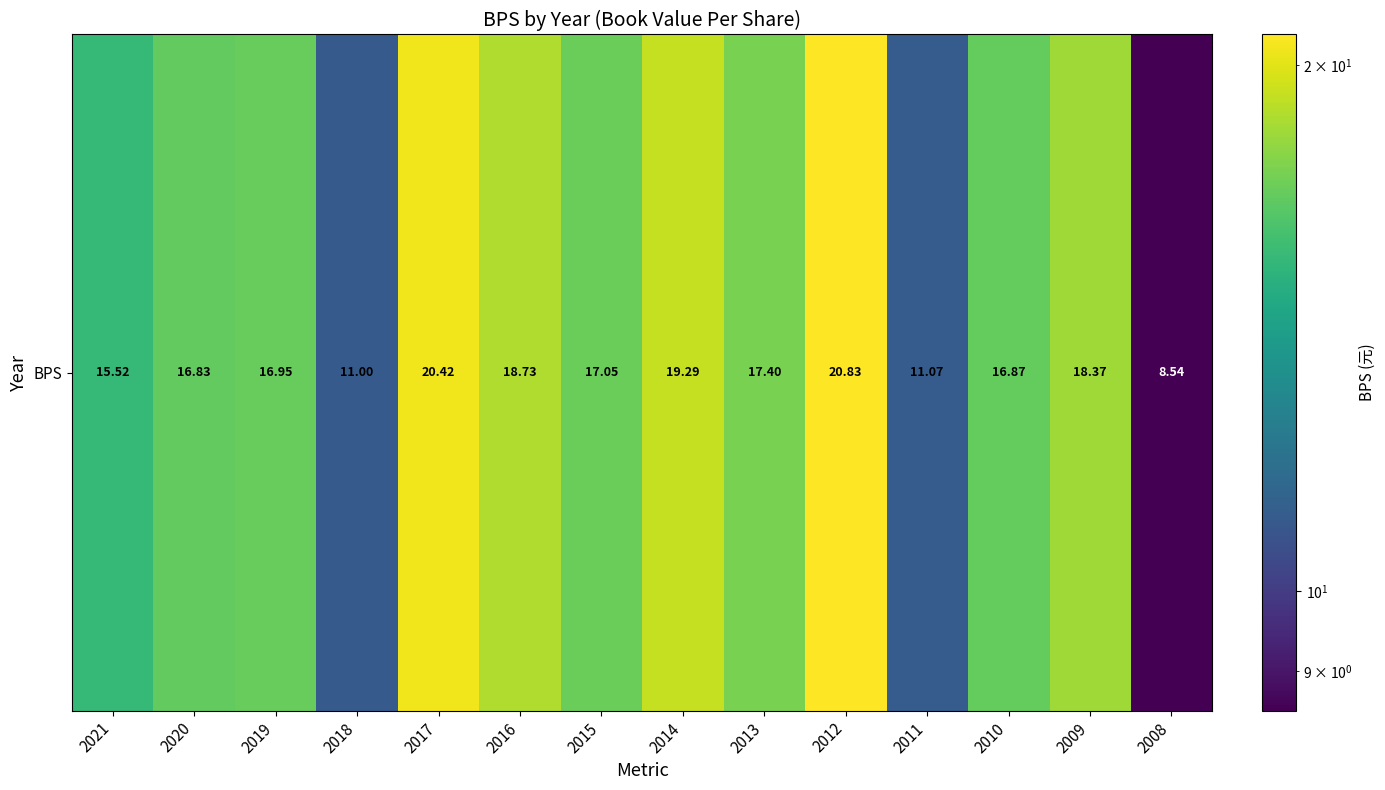

Reading left to right, extract all data points from this chart.

2021=15.5	2020=16.8	2019=16.9	2018=11.0	2017=20.4	2016=18.7	2015=17.1	2014=19.3	2013=17.4	2012=20.8	2011=11.1	2010=16.9	2009=18.4	2008=8.5